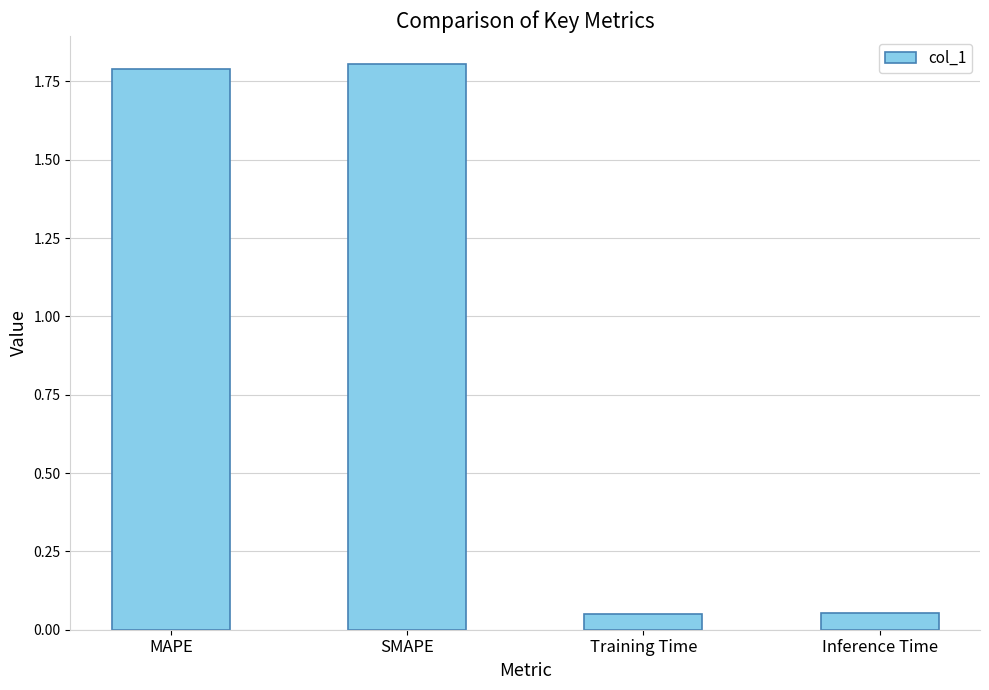

Where does the data first go above 1?

MAPE